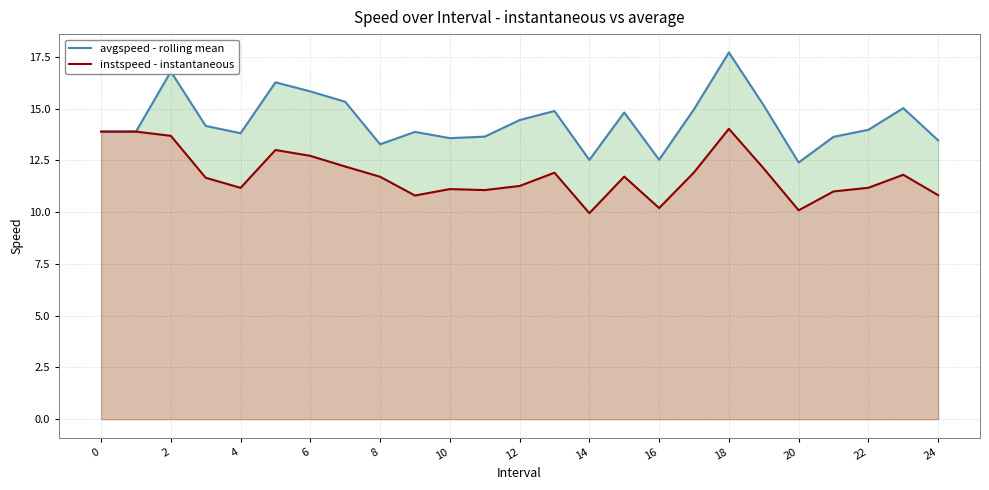

At how many categories does at least one series exceed 10?

25